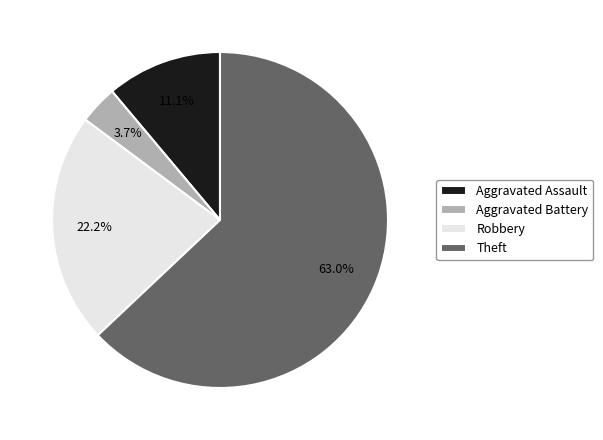

To the nearest percent, what is the combined percentage of Theft and Aggravated Assault?

74%